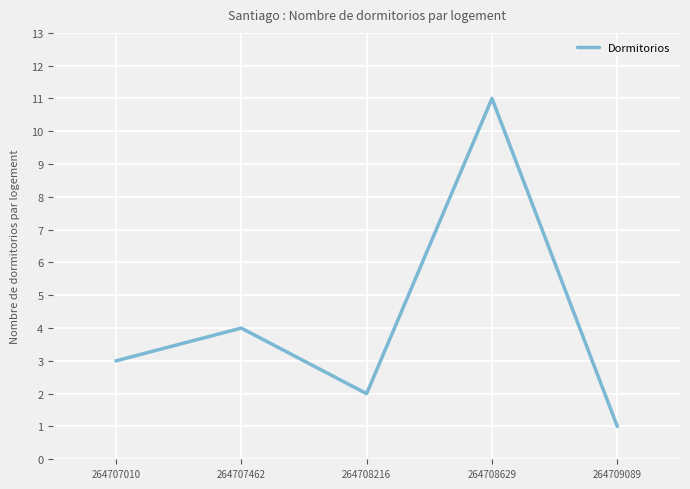

Rank the categories by value from lowest to highest.

264709089, 264708216, 264707010, 264707462, 264708629